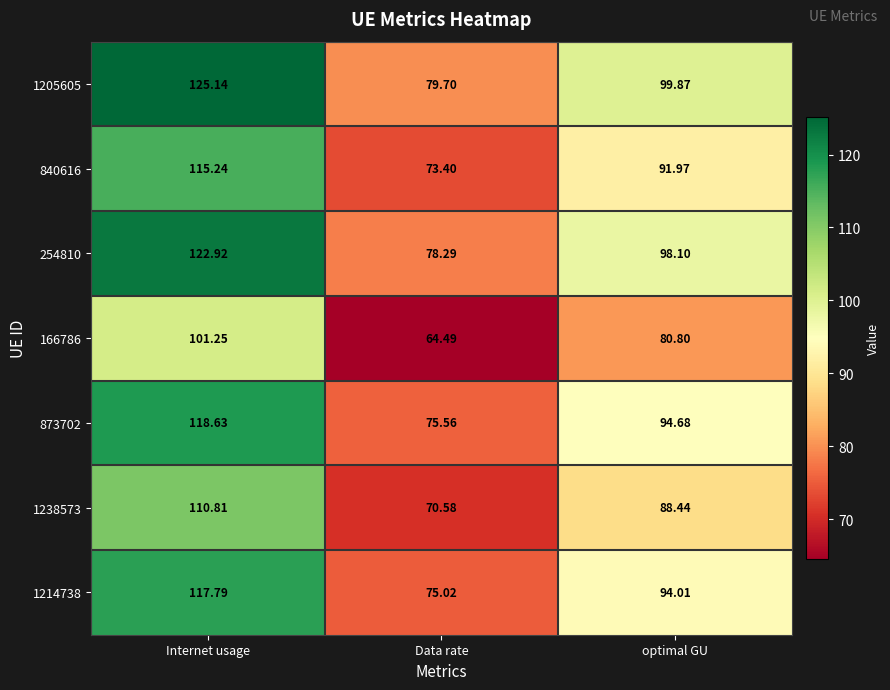

Which label corresponds to the largest value in the chart?

Internet usage